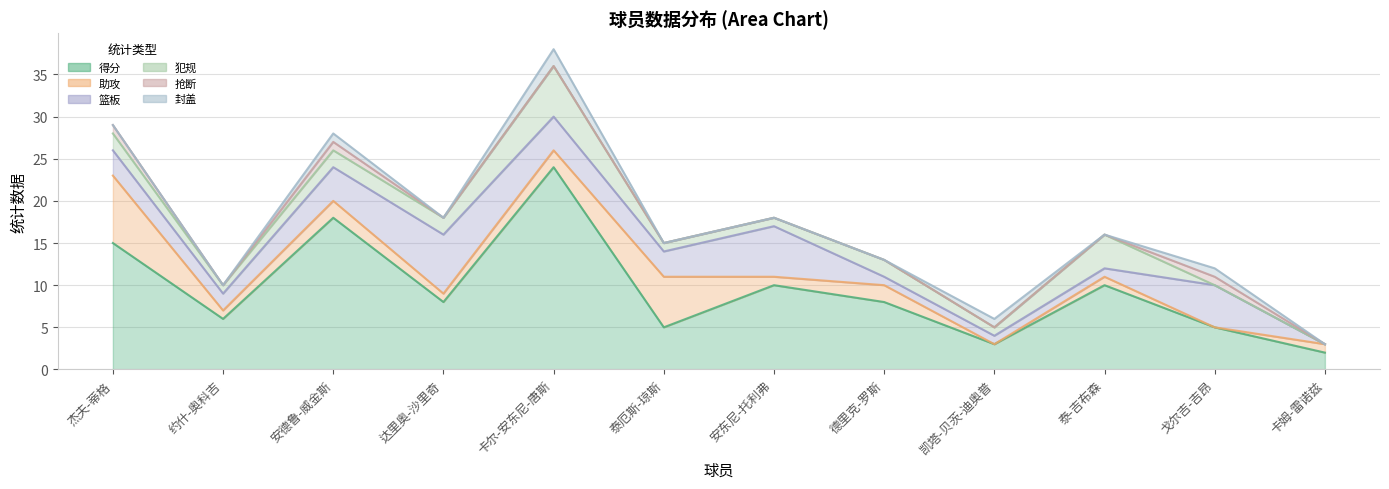

Between 安德鲁-威金斯 and 泰厄斯-琼斯, which is larger?

安德鲁-威金斯